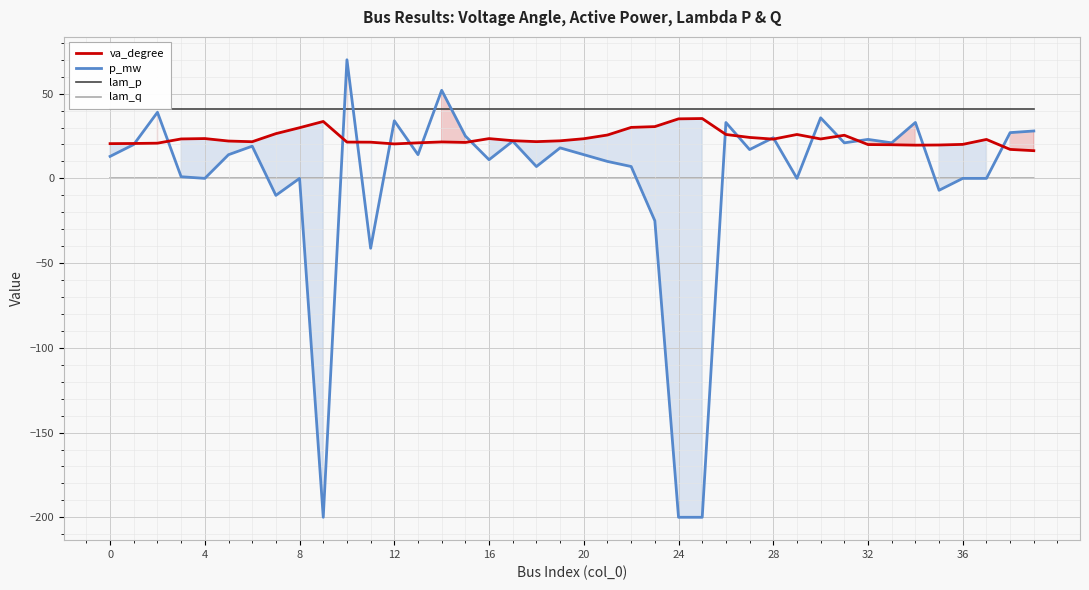

True or false: va_degree has a value of 17.1 at 38.

True